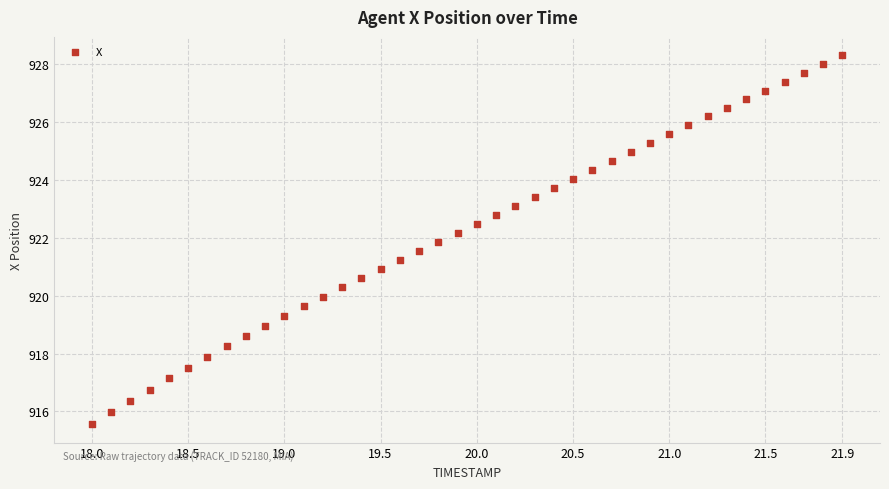

How many data points are displayed?

40